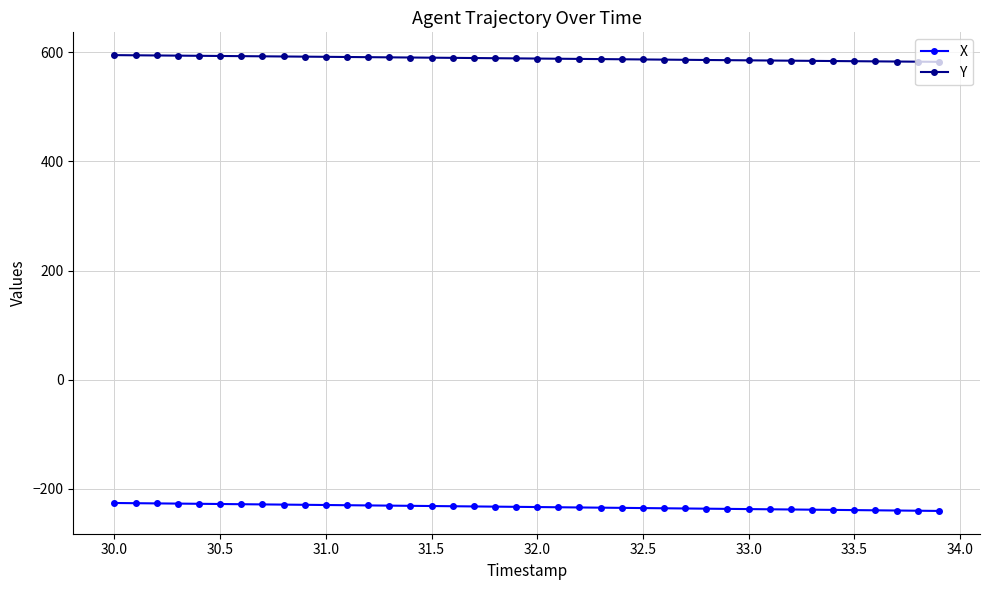

Rank the series by their average value, from lowest to highest.

X, Y